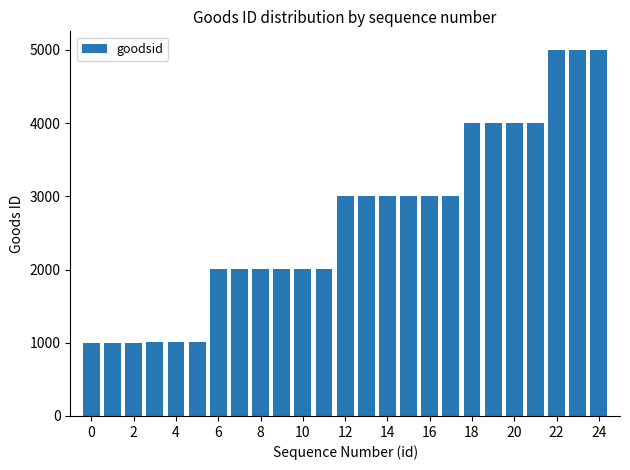

What is the sum of all values?

67079